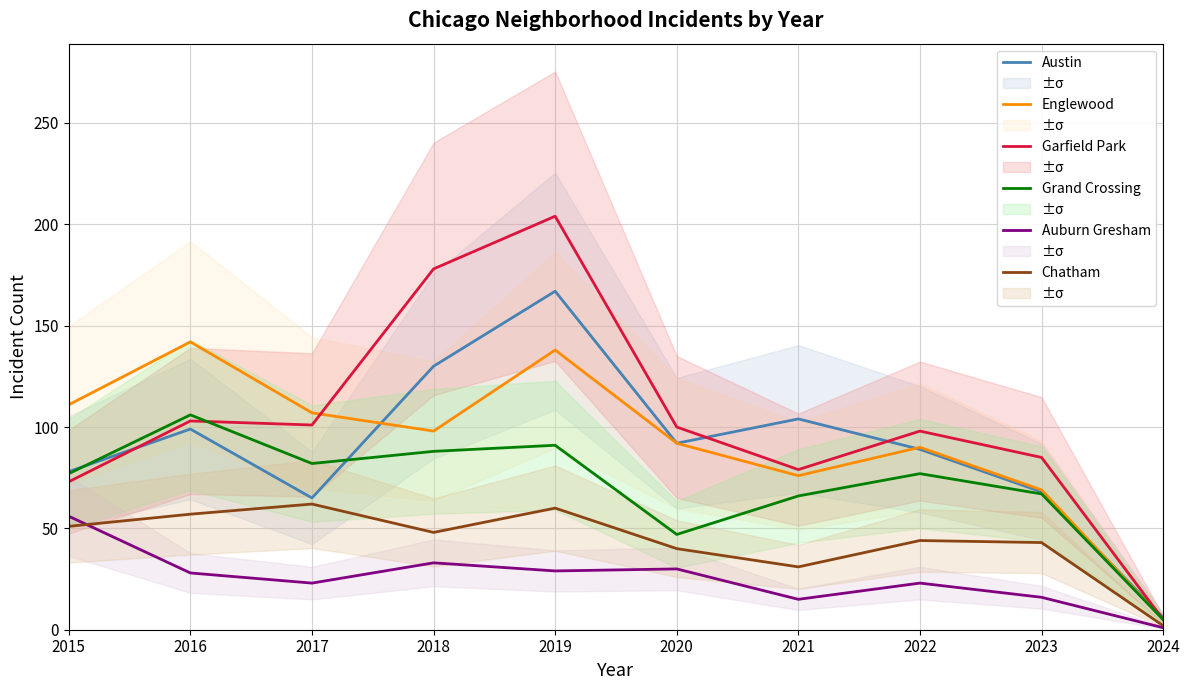

Where is Chatham nearest to the value 32?

2021